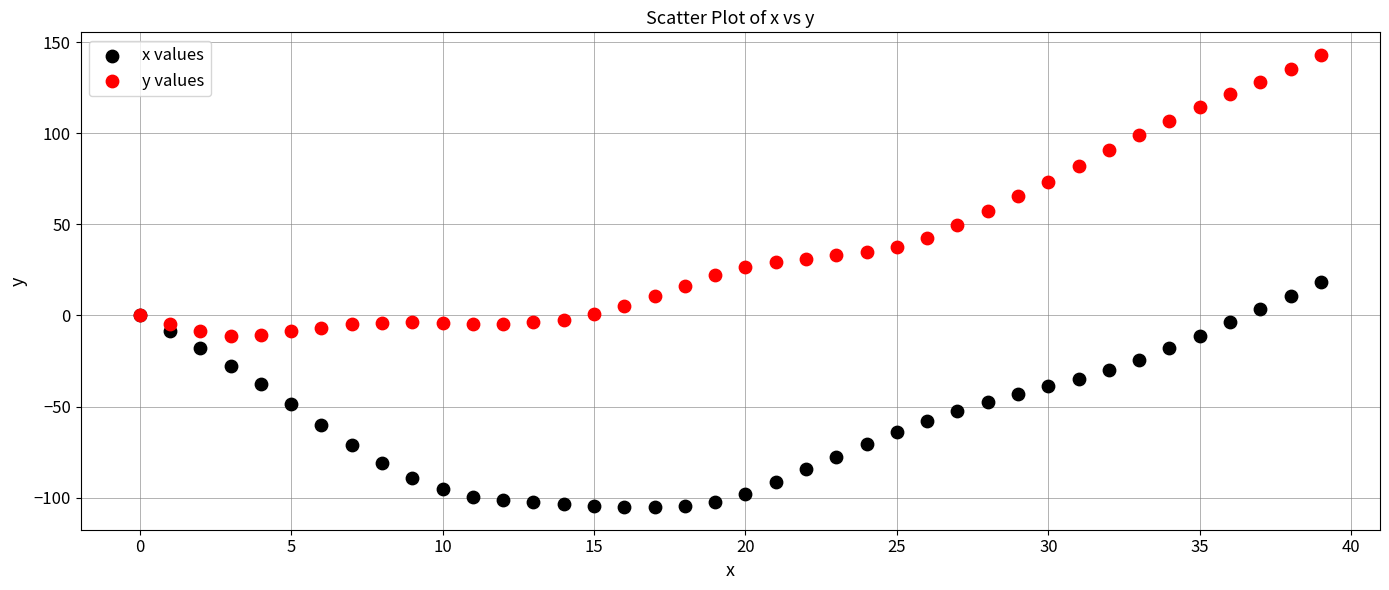

Which series contains the lowest Y value?

x values